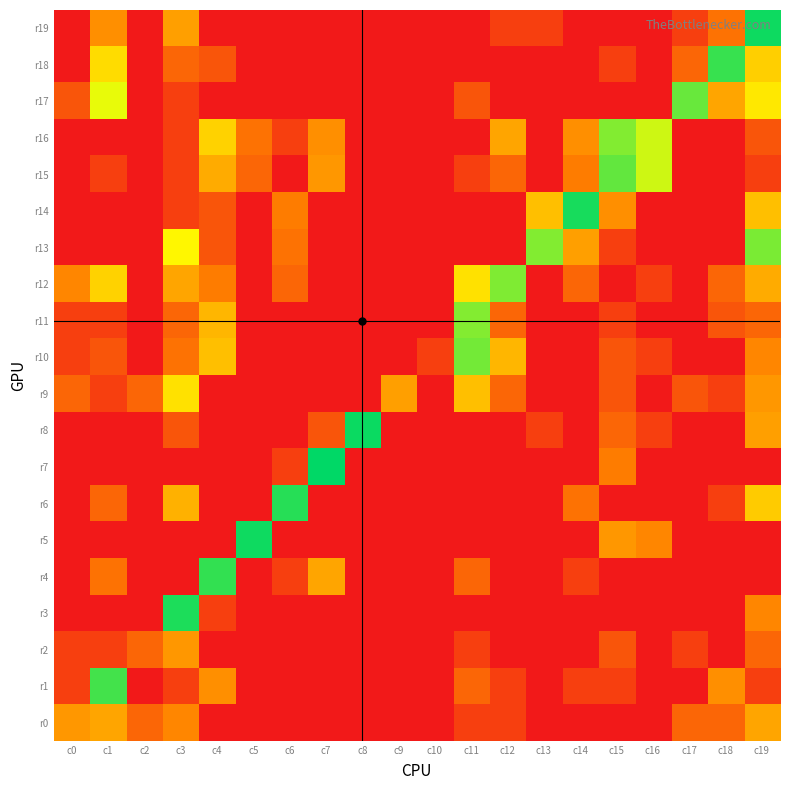

List the series in order of their peak value, lowest first.

r2, r0, r9, r11, r16, r12, r13, r10, r17, r15, r1, r18, r4, r6, r3, r14, r5, r19, r8, r7